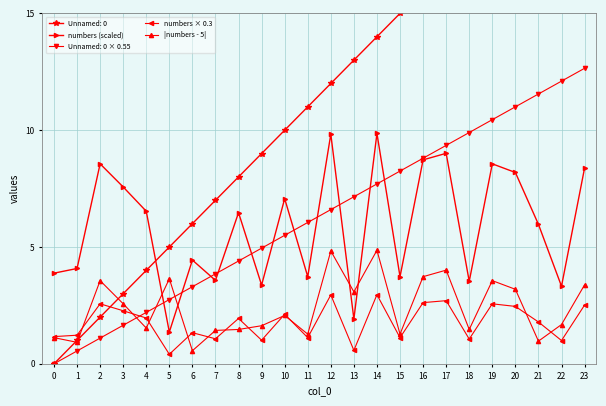

True or false: numbers × 0.3 and |numbers - 5| cross at least once.

True